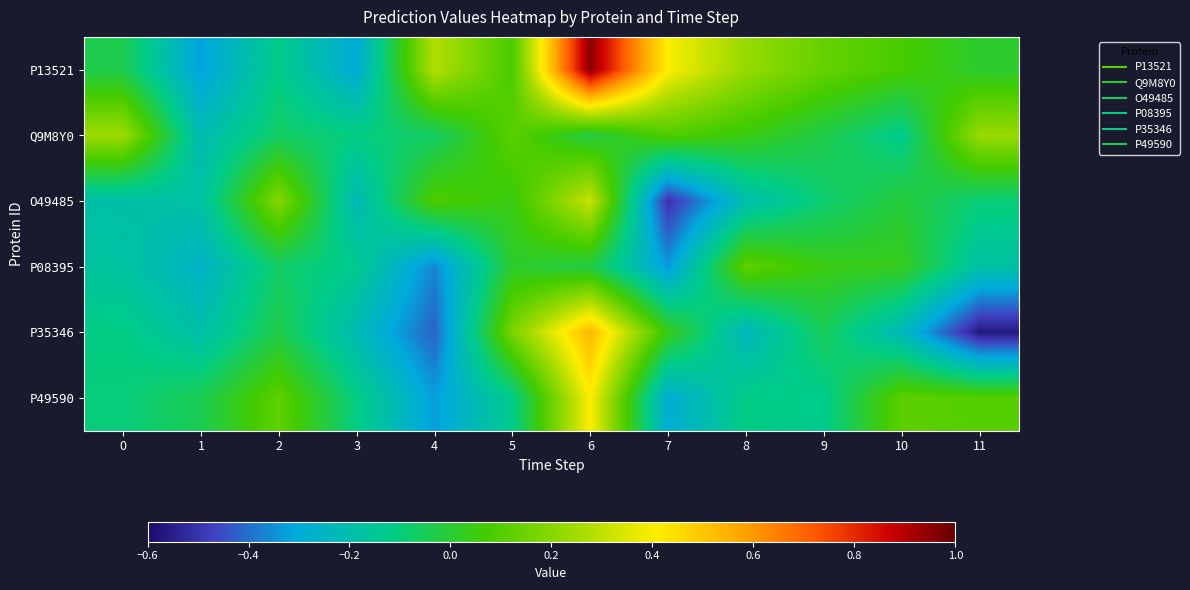

What is the spread (max minus min) of values at 5?

0.3